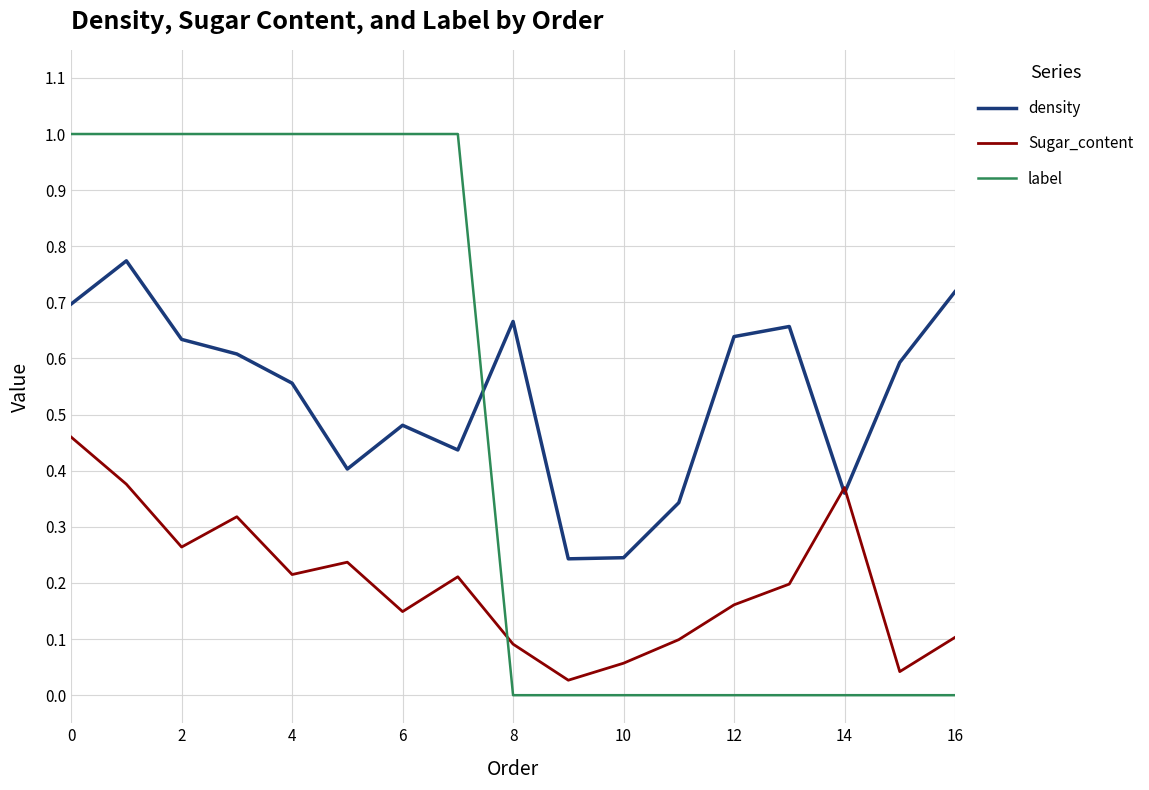

List the series in order of their peak value, lowest first.

Sugar_content, density, label